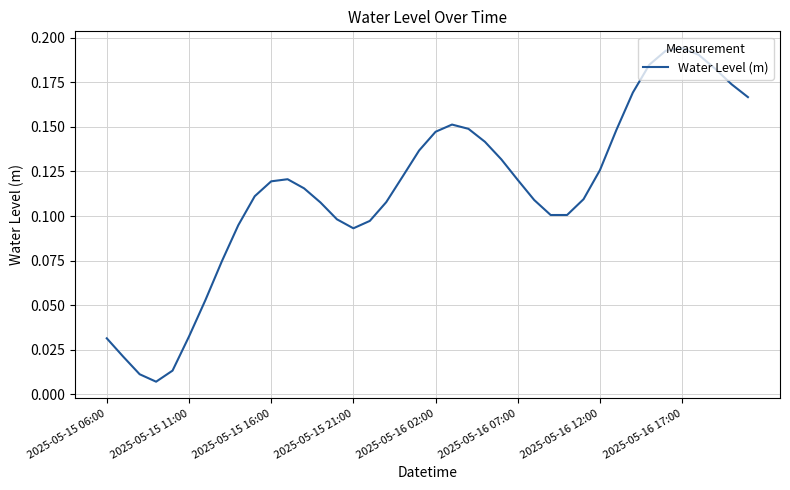

Between 2025-05-15 16:00 and 2025-05-16 02:00, which is larger?

2025-05-16 02:00